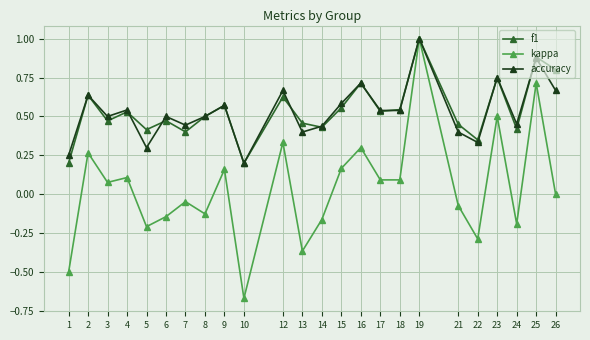

Is the value of f1 at 15 greater than the value of kappa at 19?

No